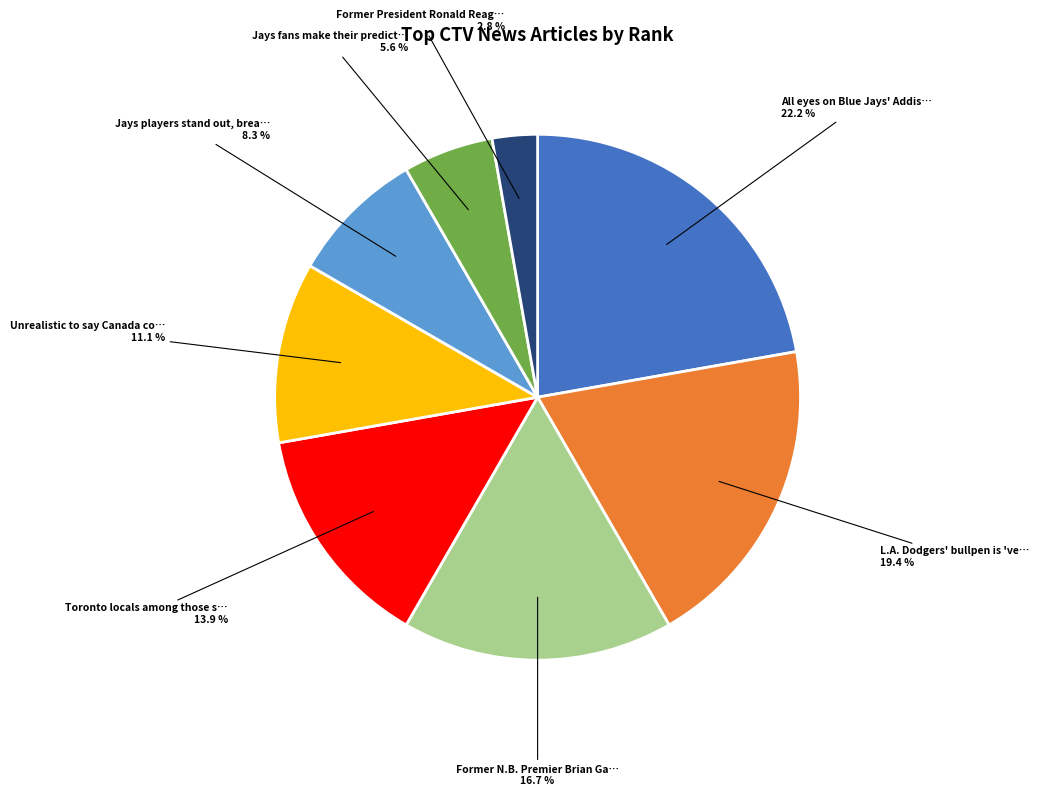

Is there a majority slice in this chart?

No